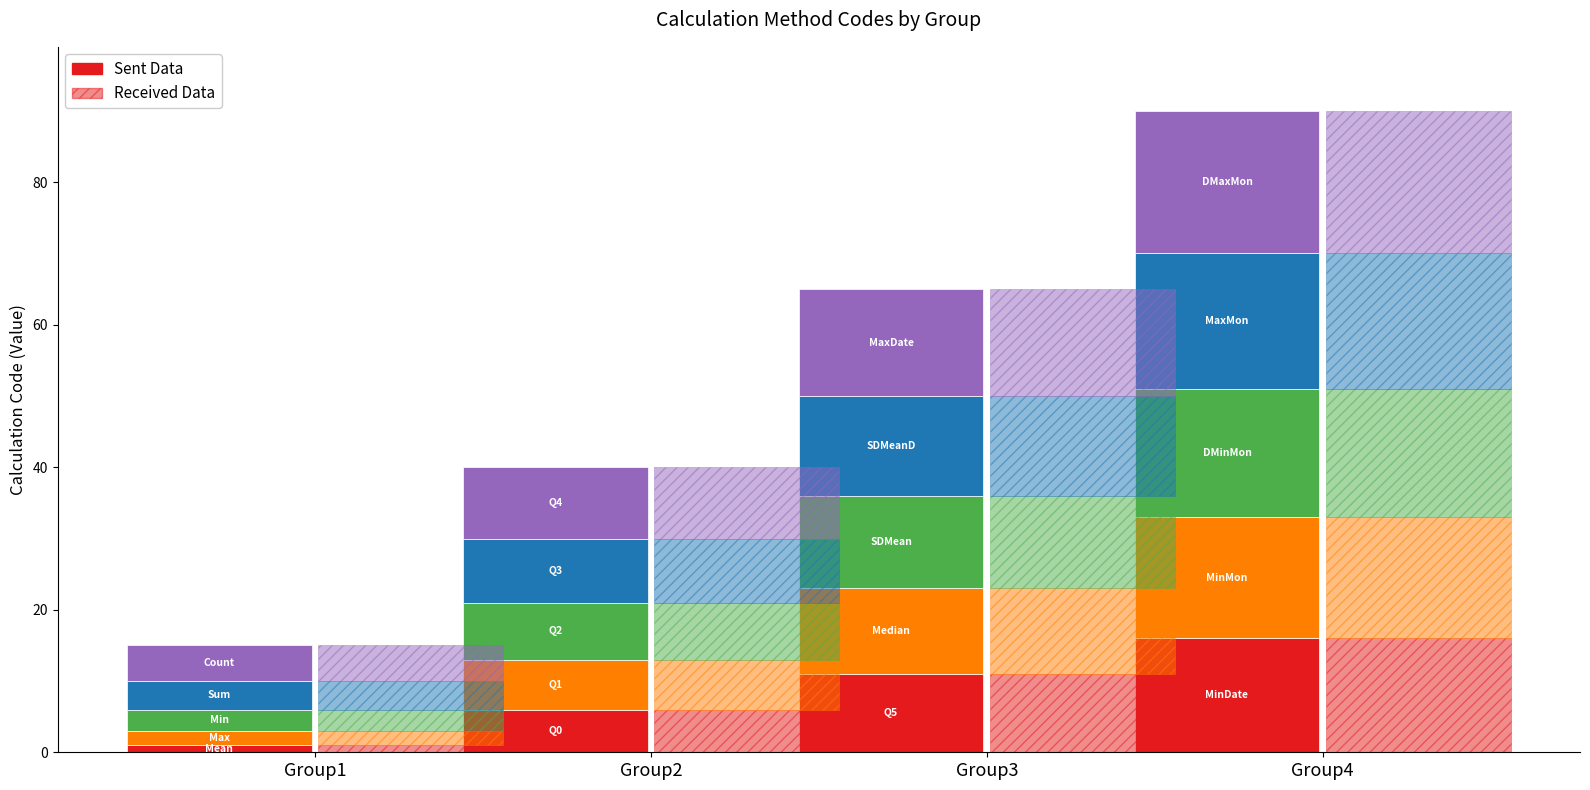

Approximately how many times larger is the value at Q2 compared to SDMean?

0.6